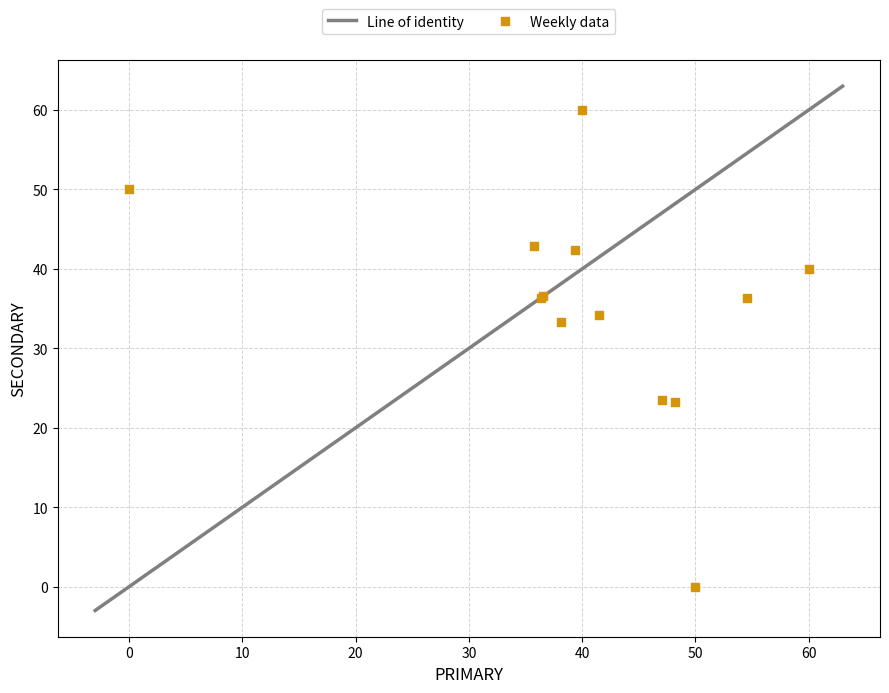

What Y value in the scatter plot is closest to 30?

33.3